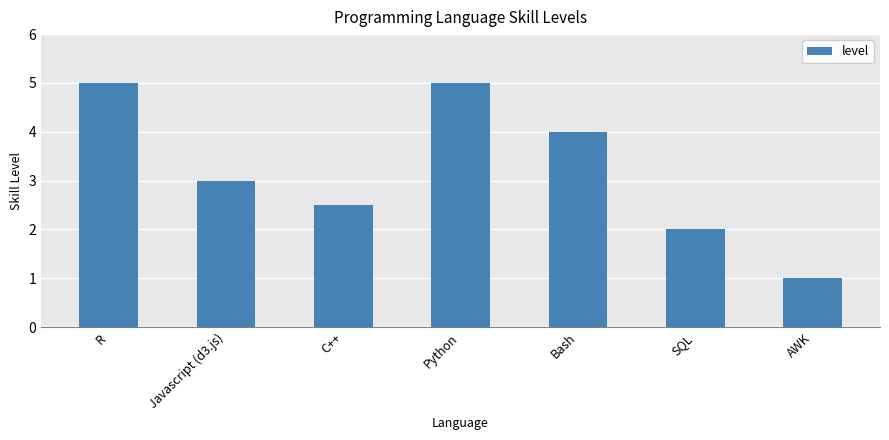

Reading left to right, transcribe all the data shown in this chart.

R=5.0	Javascript (d3.js)=3.0	C++=2.5	Python=5.0	Bash=4.0	SQL=2.0	AWK=1.0